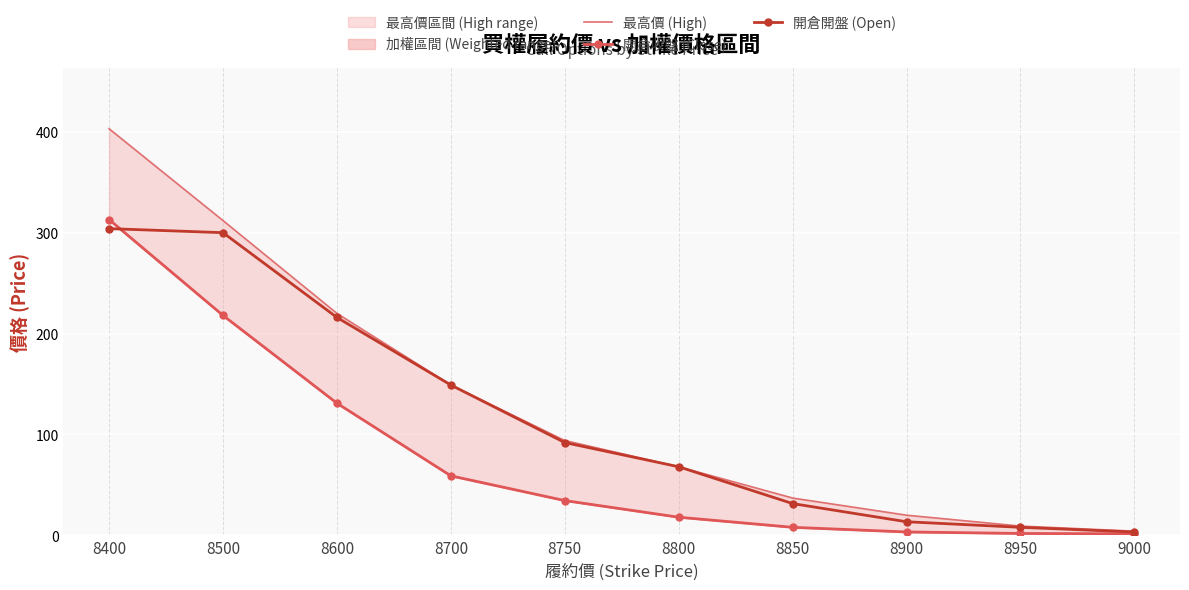

Which series has the largest total across all categories?

最高價 (High)